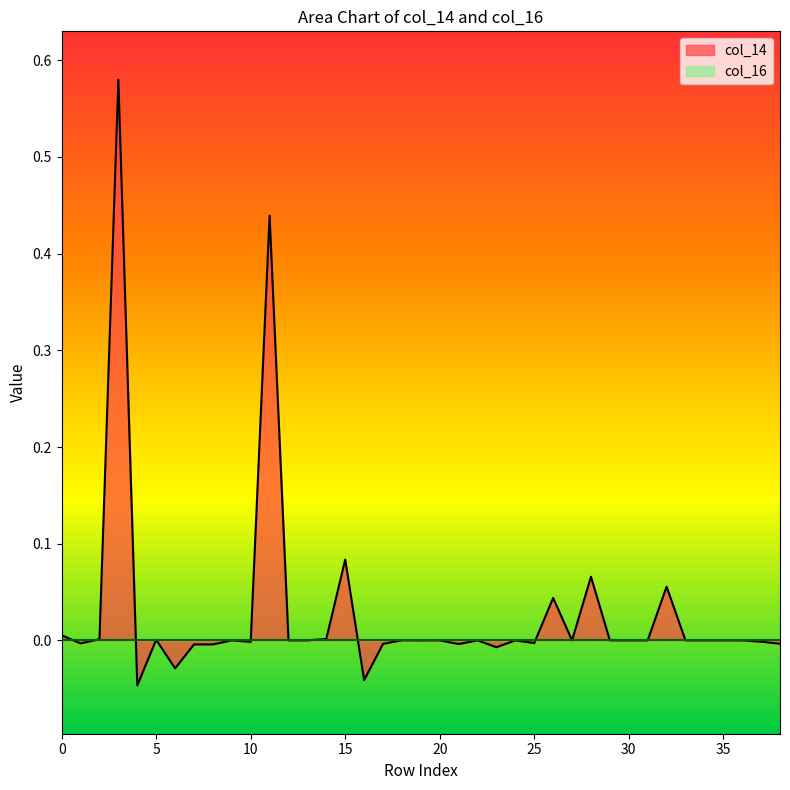

Where is the first local maximum?

3